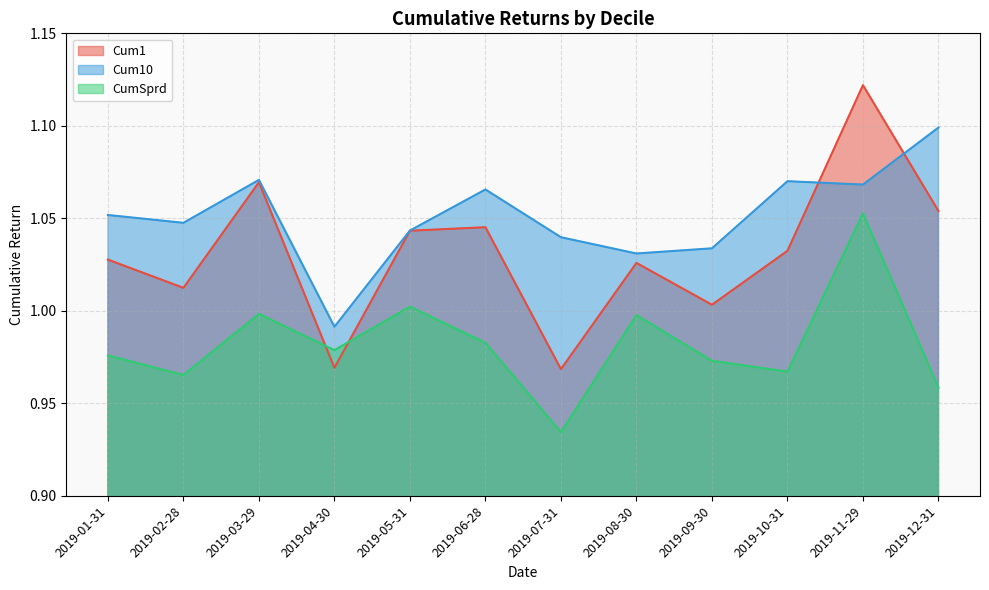

True or false: CumSprd and Cum10 cross at least once.

False